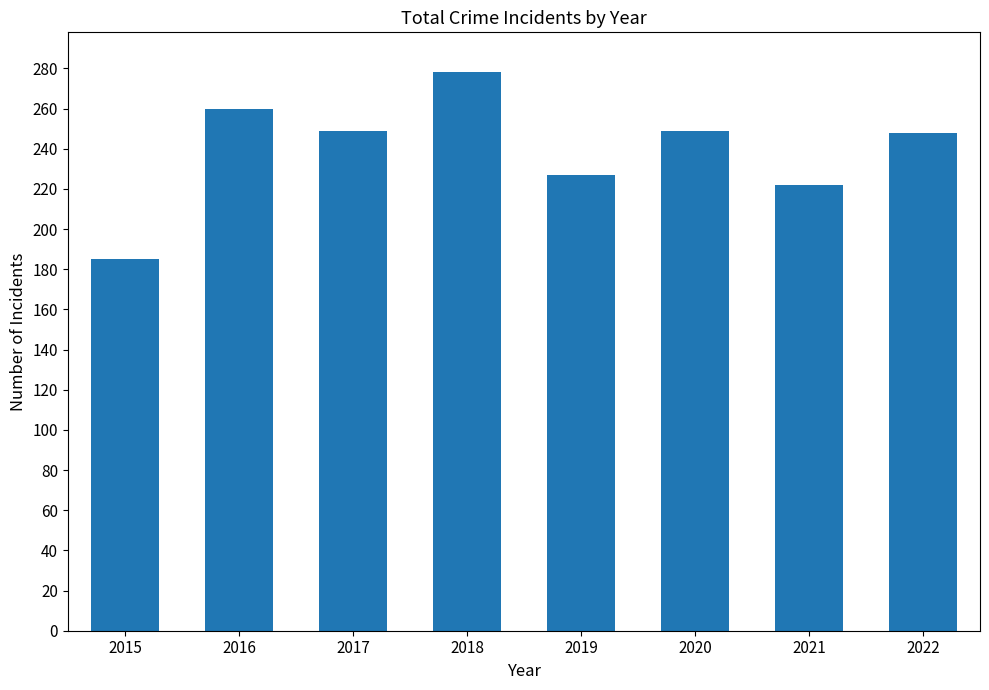

The value at 2021 is 222. True or false?

True